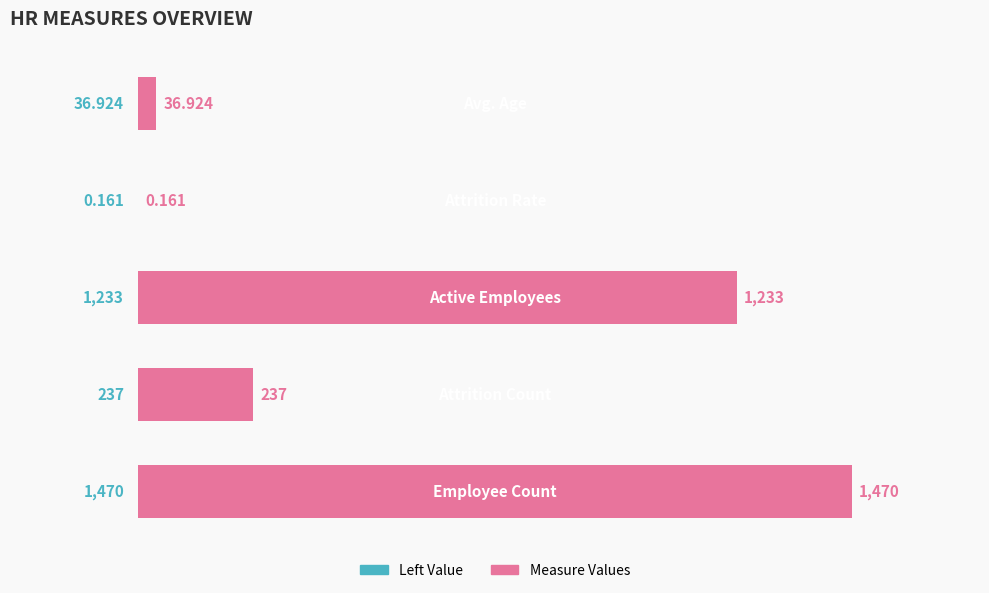

Count the number of data series in this chart.

1